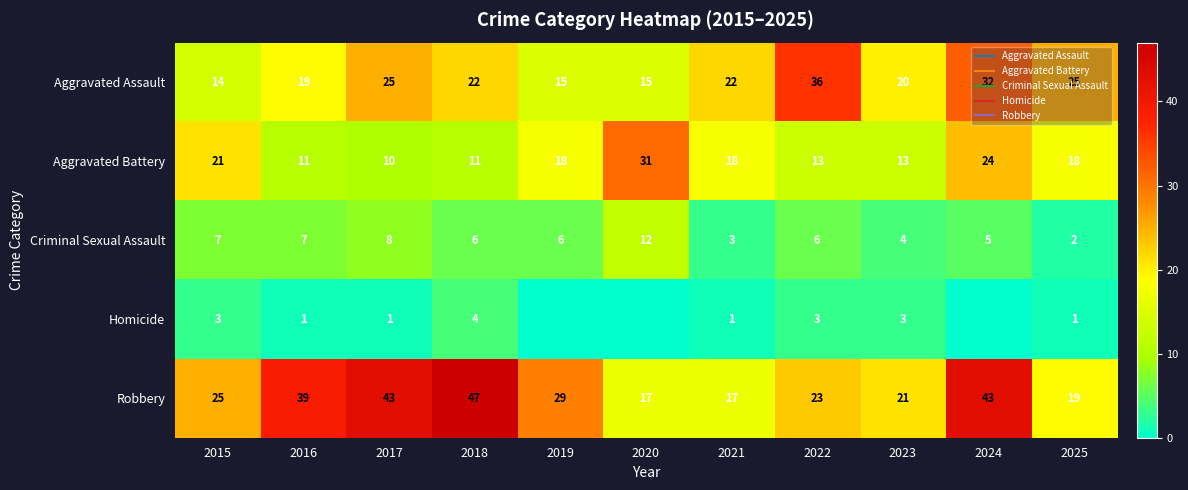

Which series has the widest spread of values?

Robbery